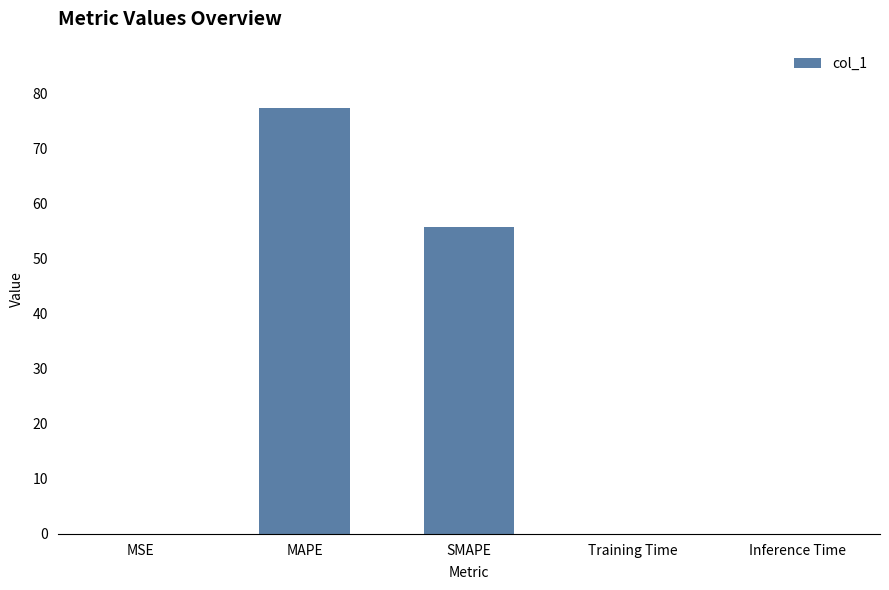

What is the sum of all values?

133.1